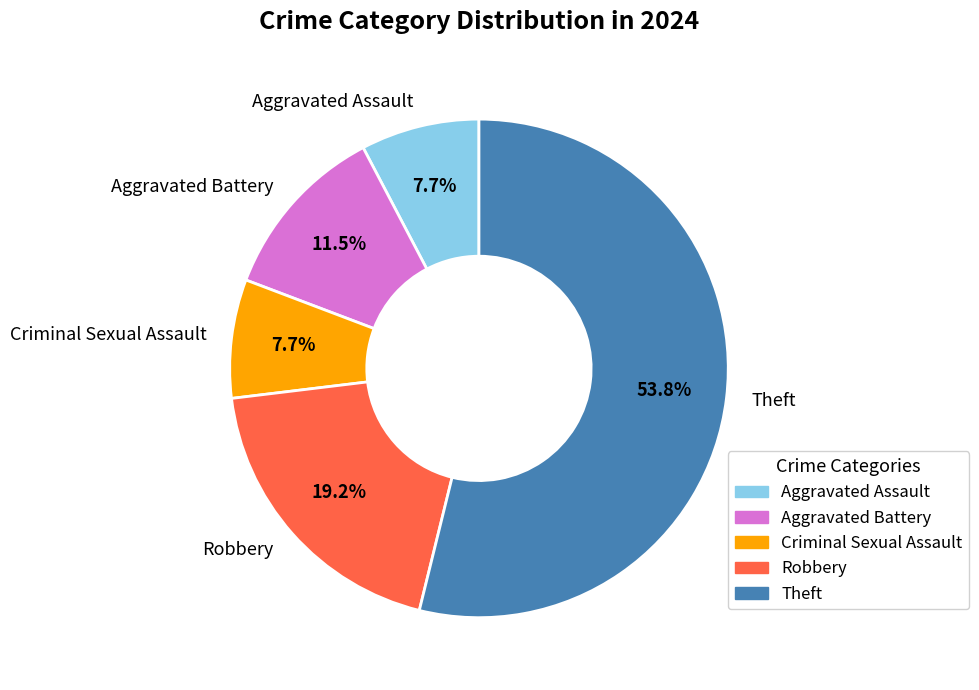

How much of the chart is everything except Robbery?

80.8%